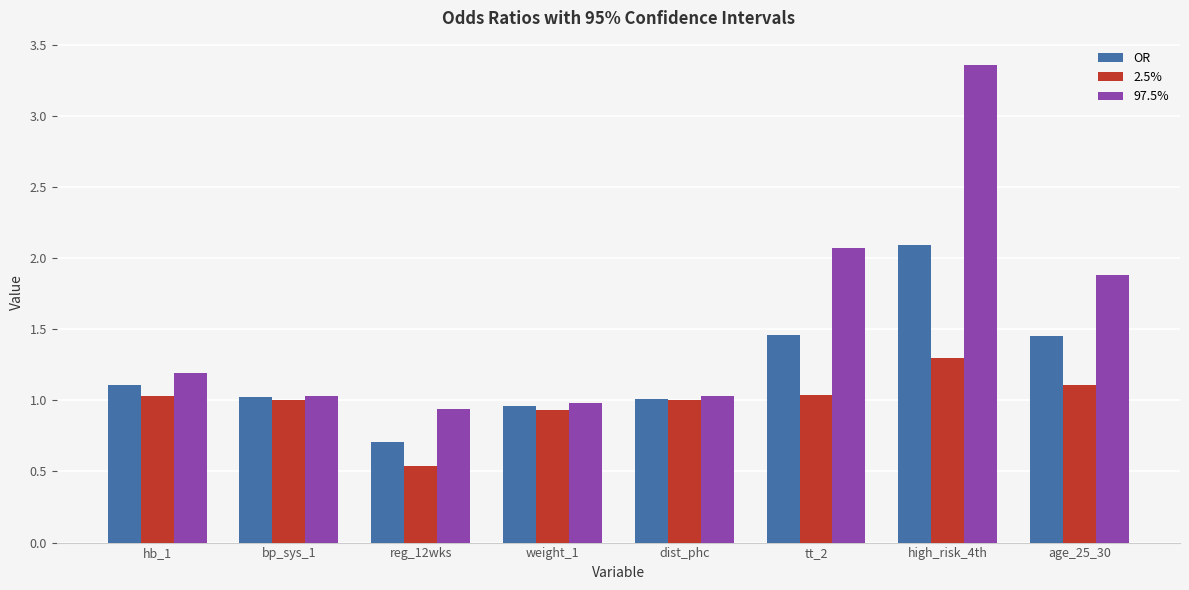

How many categories are shown in the chart?

8